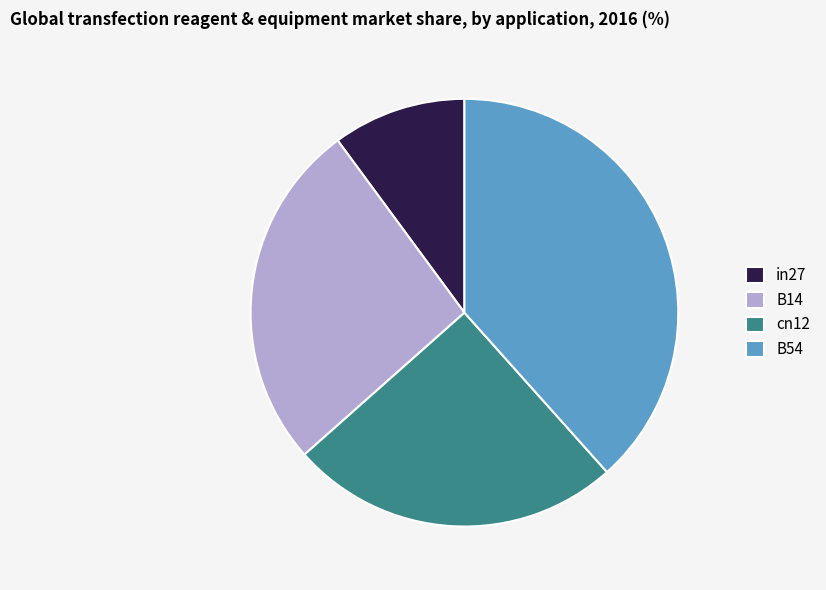

True or false: B54 accounts for 38% of the total.

True